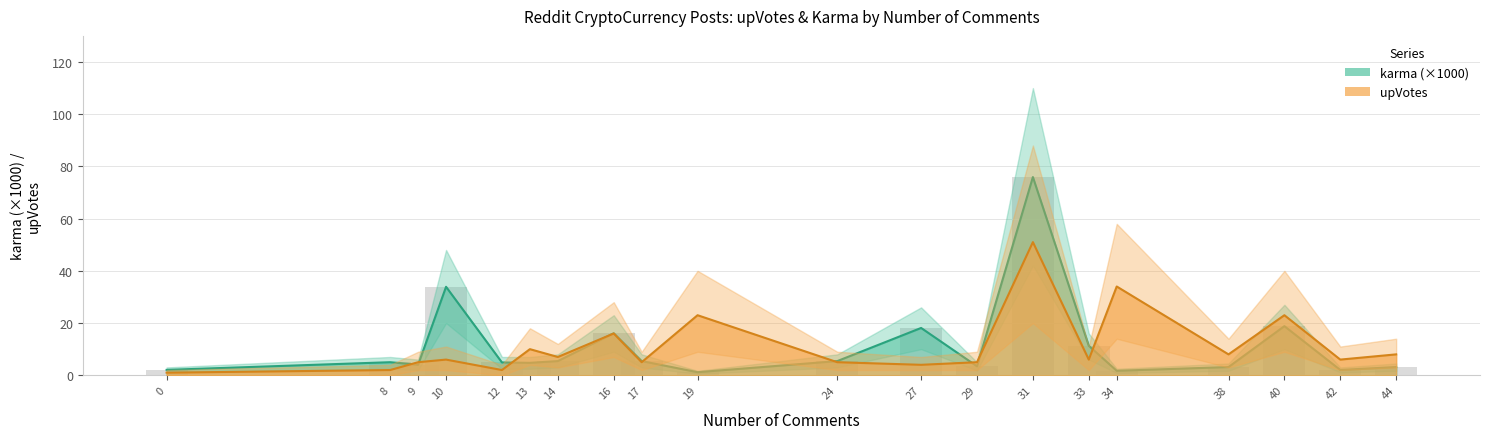

What is the sum of all upVotes values?

227.0